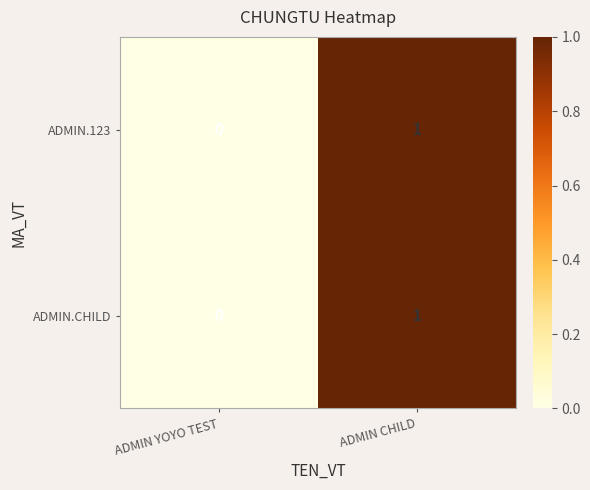

At which category is the sum across all series the highest?

ADMIN CHILD